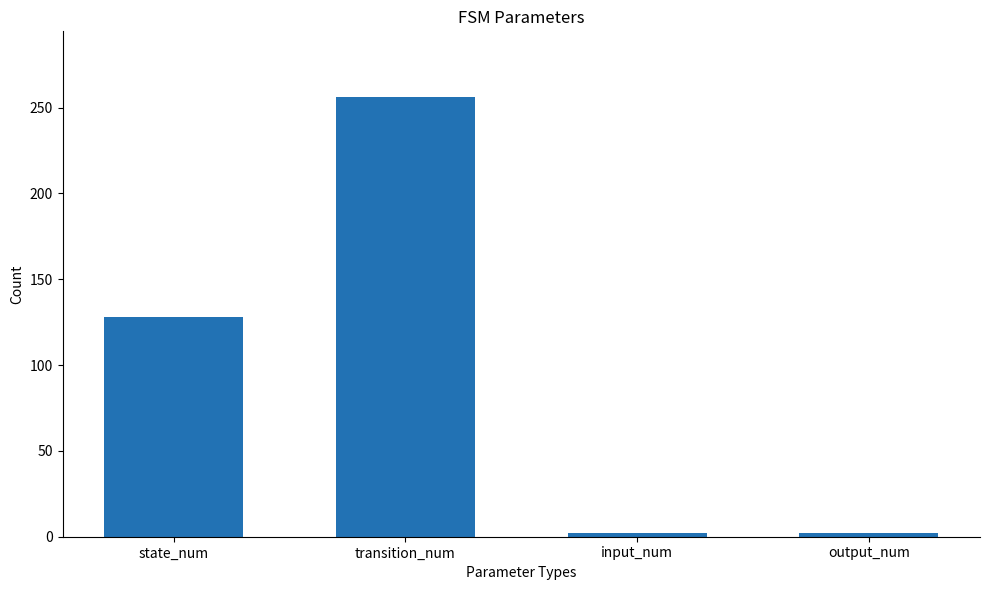

How many bars are there in total?

4